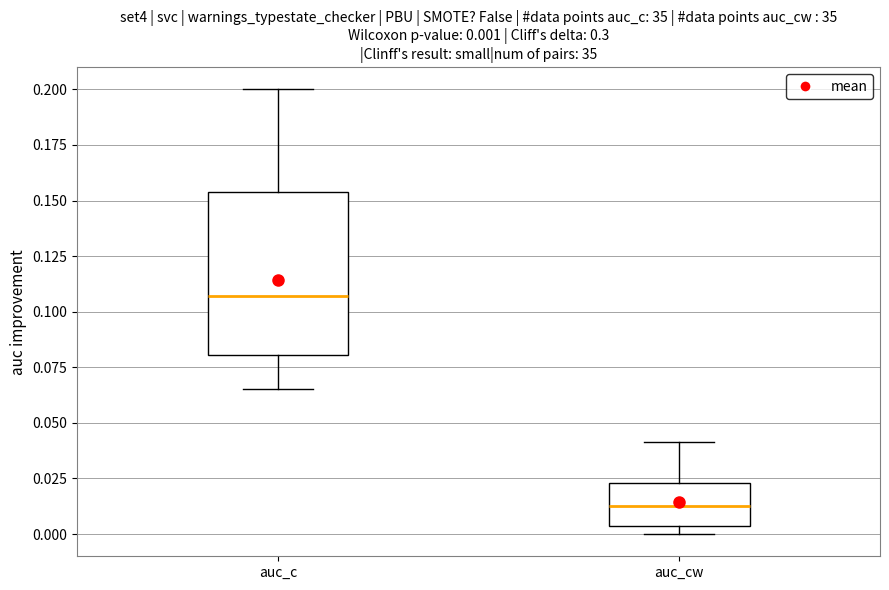

Which box's median line is the highest?

auc_c